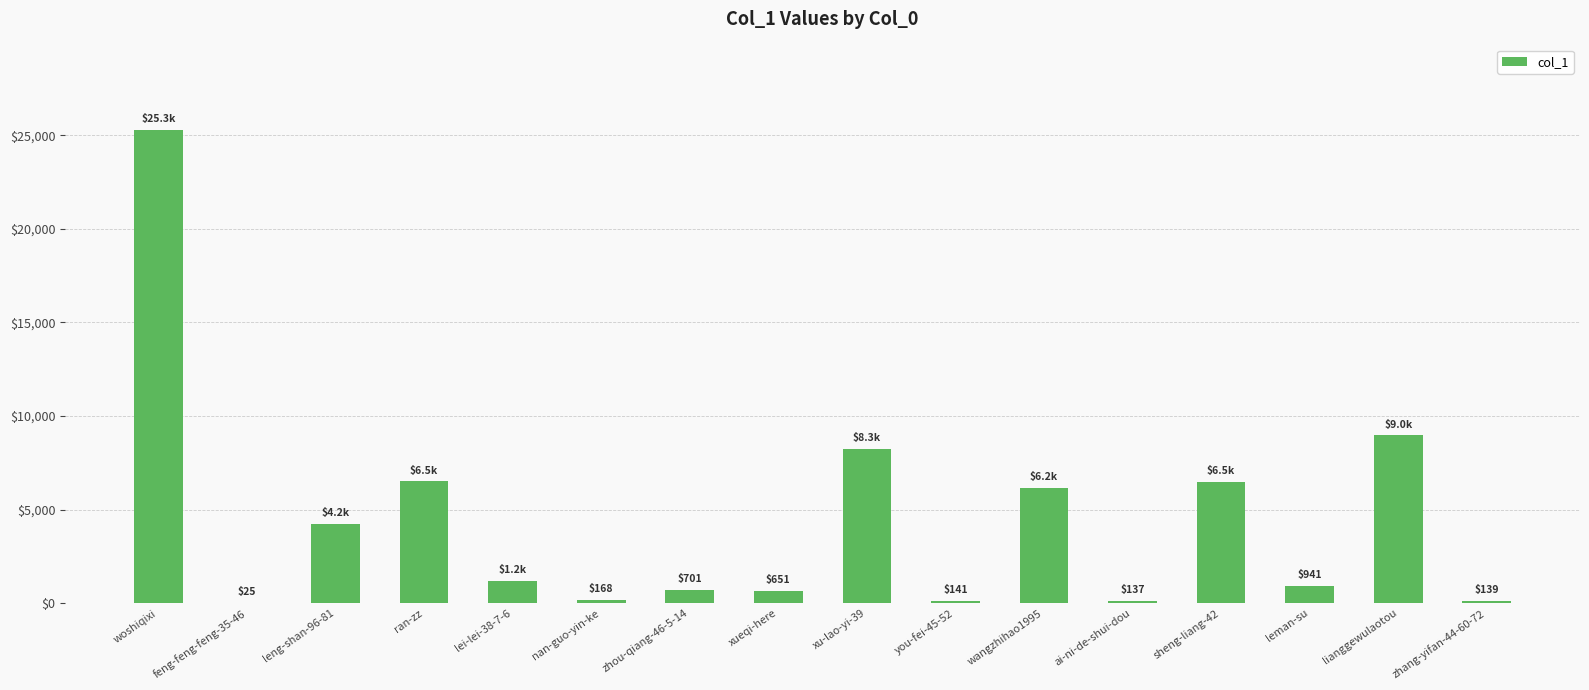

How many data points does each series have?

16